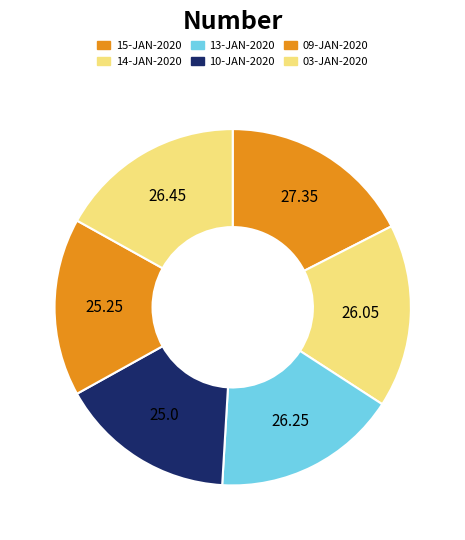

What is the change in value from 15-JAN-2020 to 09-JAN-2020?

-2.1